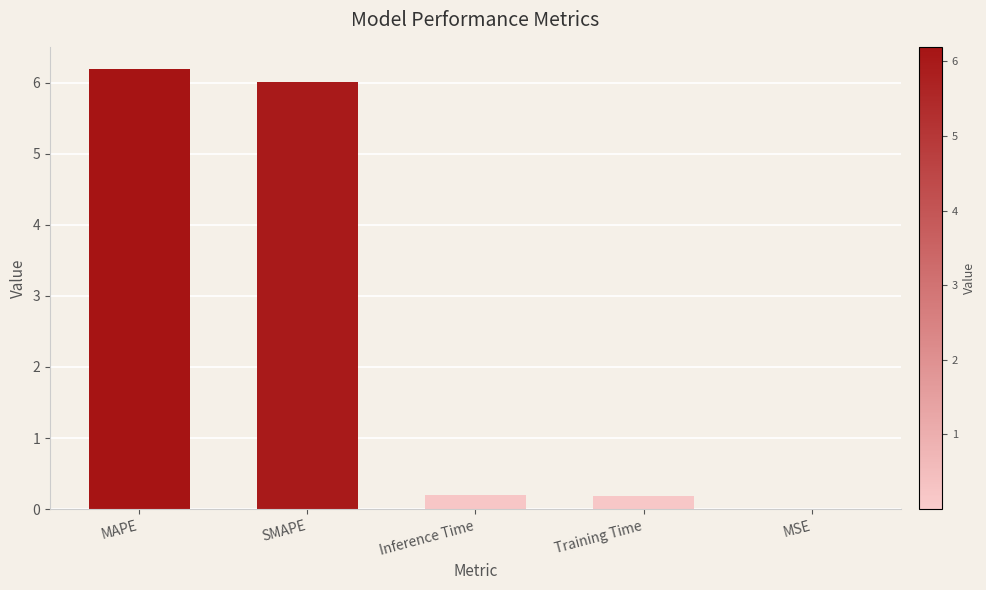

What value does the data have at MAPE?

6.2